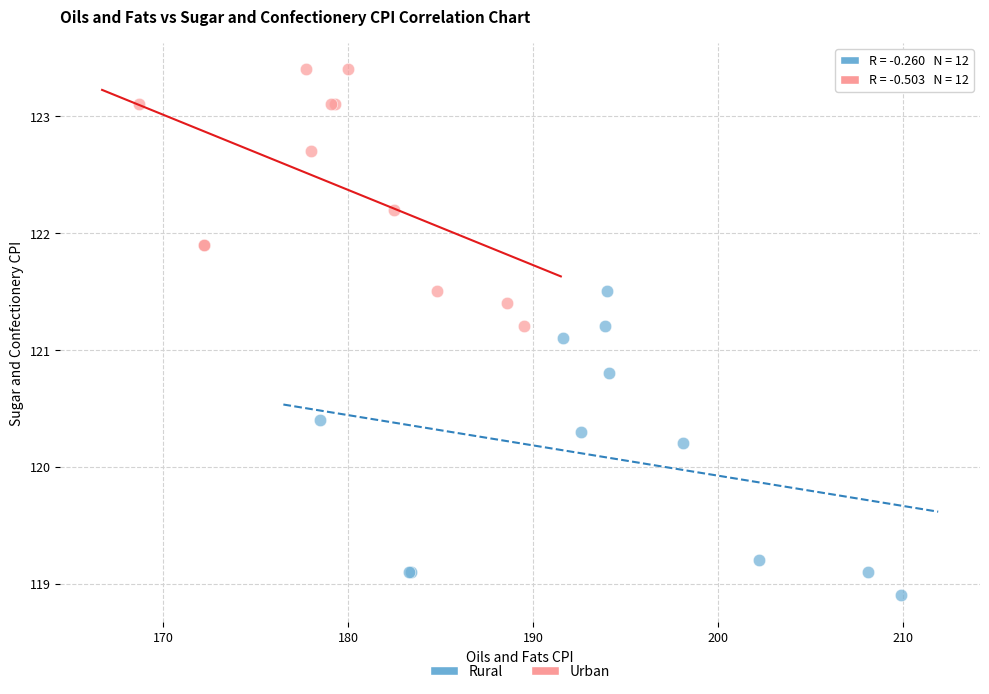

Which series contains the highest Y value?

Urban